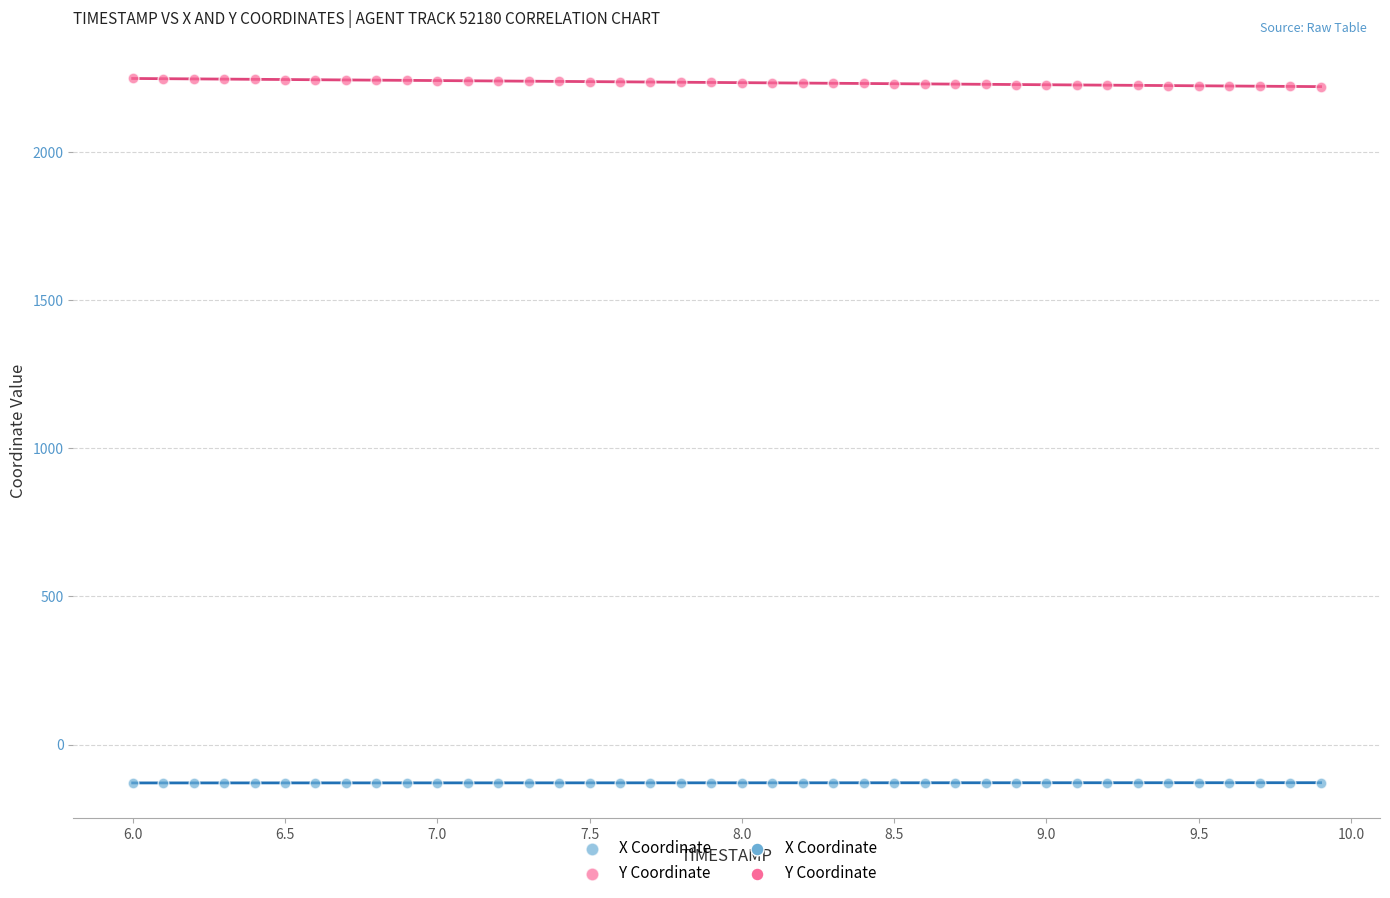

Across all data points, what is the range of X values (max minus min)?

3.9